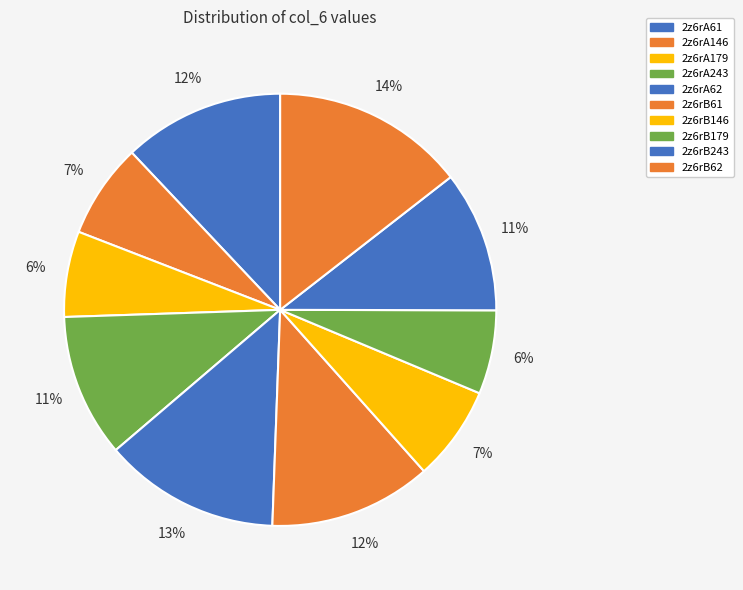

Which slice is the largest?

2z6rB62